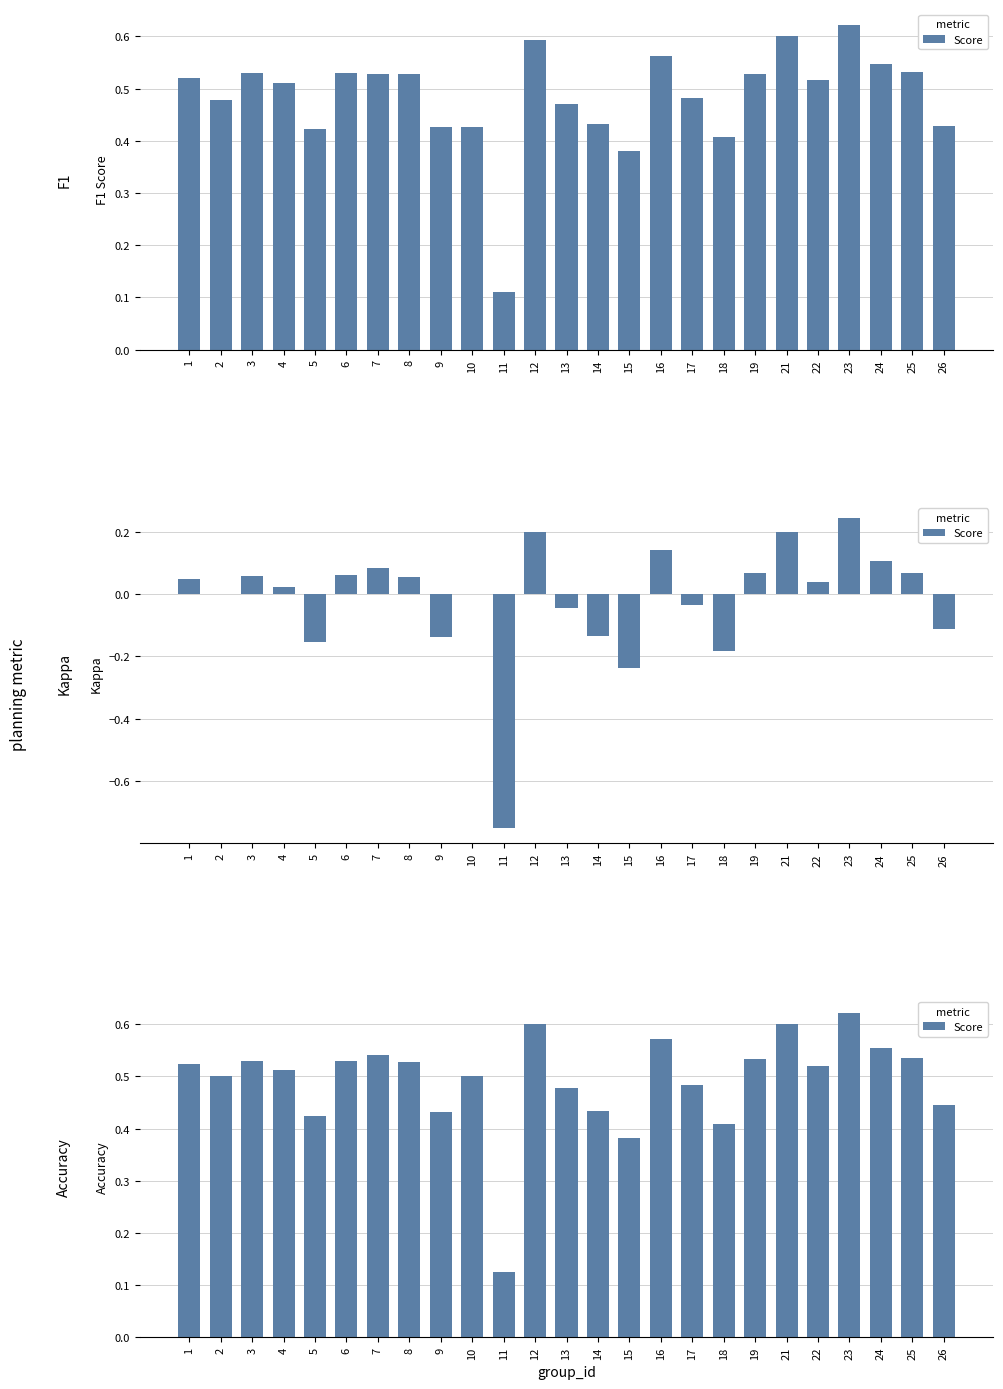

What is the sum of the values at 19 and 6?

1.1